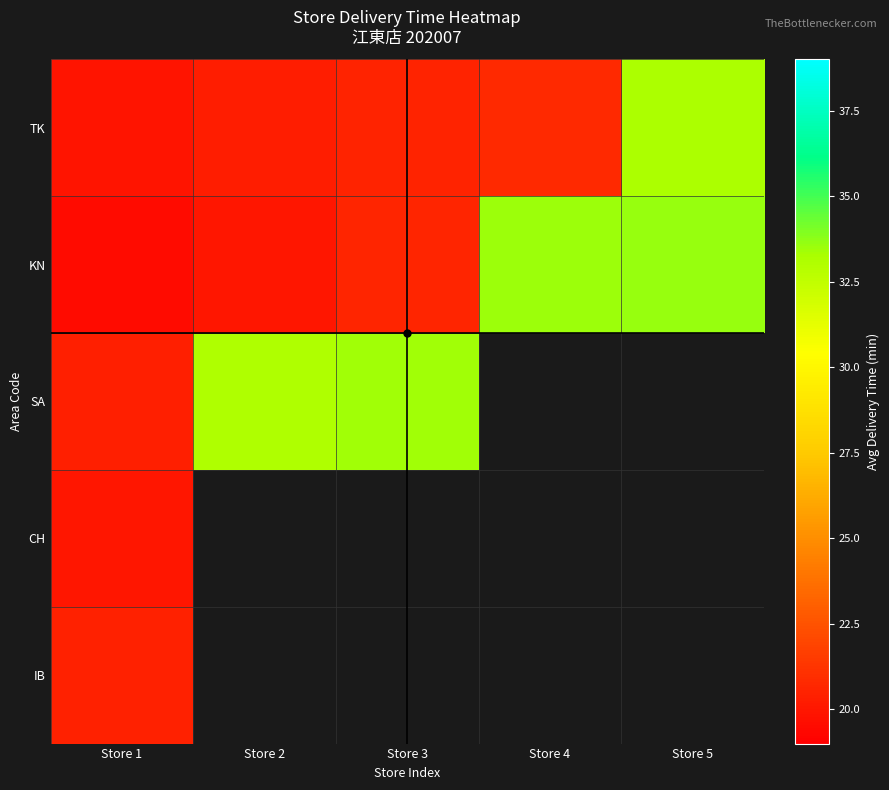

How many categories are shown in the chart?

5